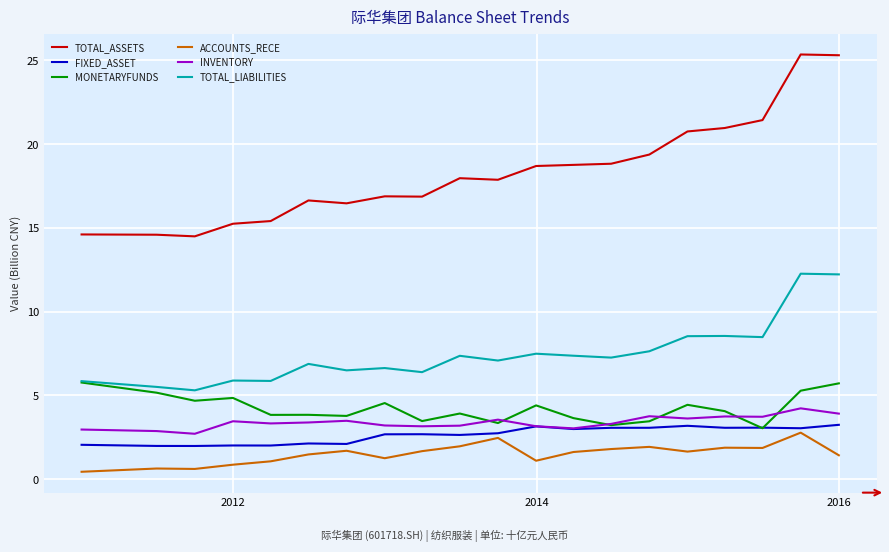

How many distinct data groups are displayed?

6